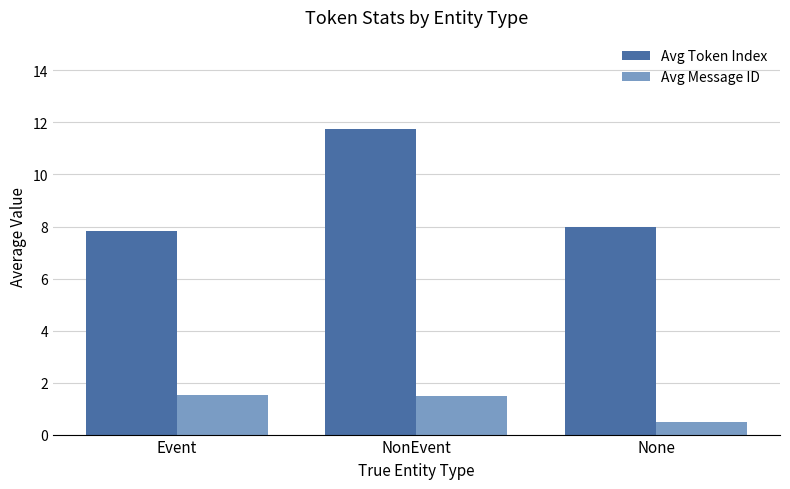

Reading left to right, transcribe all the data shown in this chart.

Avg Token Index: Event=7.8	NonEvent=11.8	None=8.0
Avg Message ID: Event=1.5	NonEvent=1.5	None=0.5